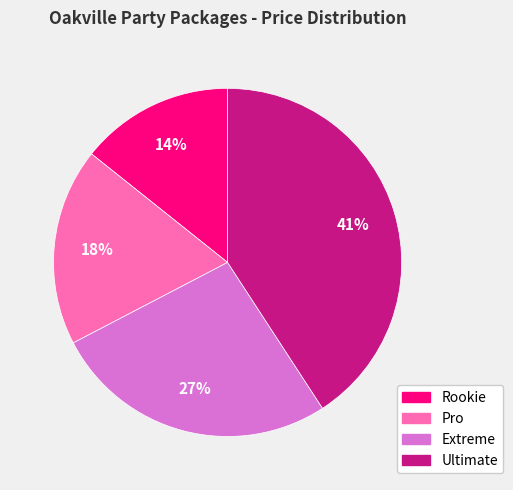

What percentage is the Extreme slice, to the nearest percent?

27%